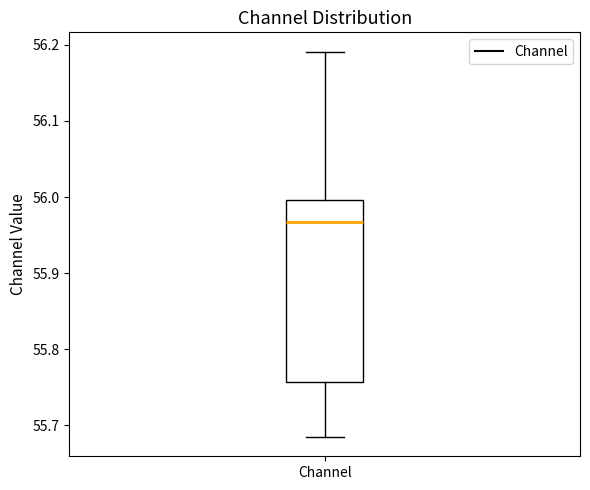

Where is the lower edge of the box for Channel on the y-axis? The values are not printed on the chart, so give them approximately, as read against the axis.

55.76